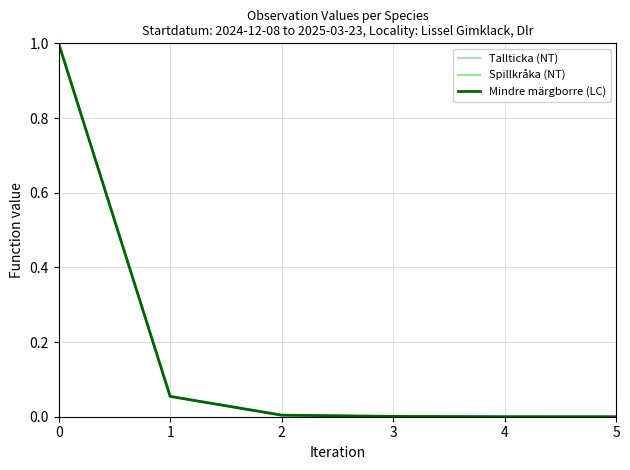

What is the maximum value shown in the chart?

1.0